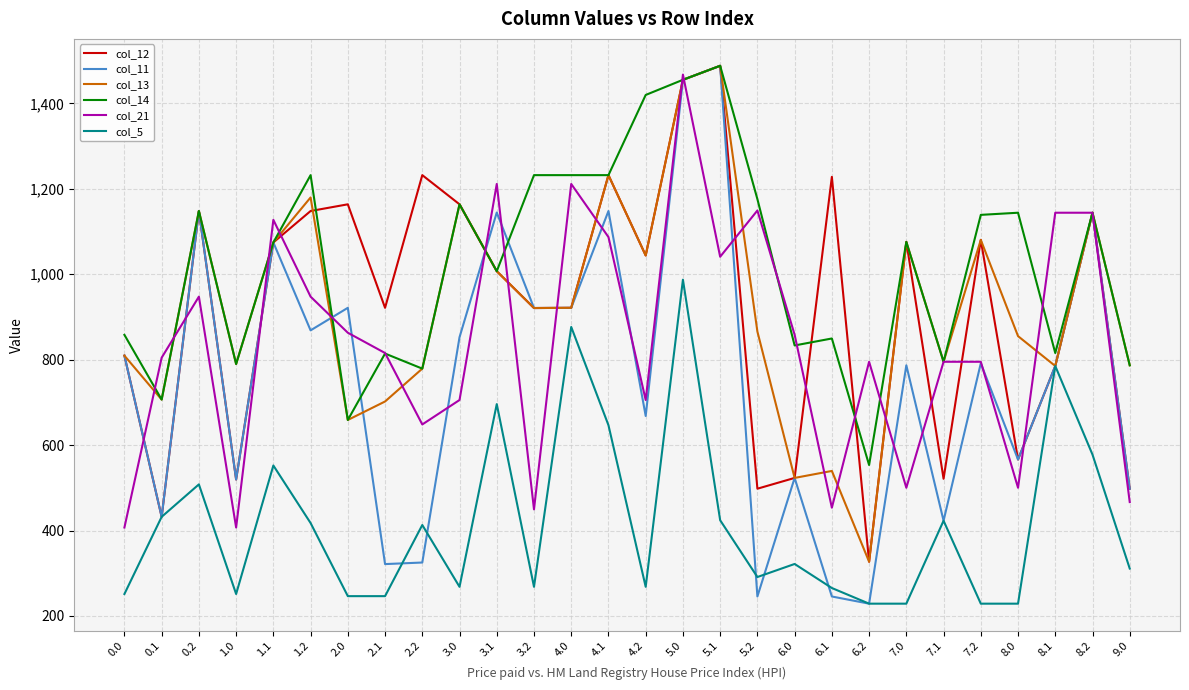

True or false: col_5 has more than 1 points higher than both neighbors.

True